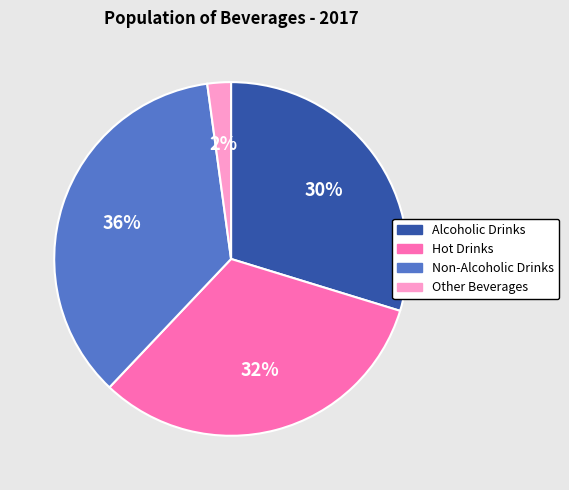

Count the number of slices in the pie.

4